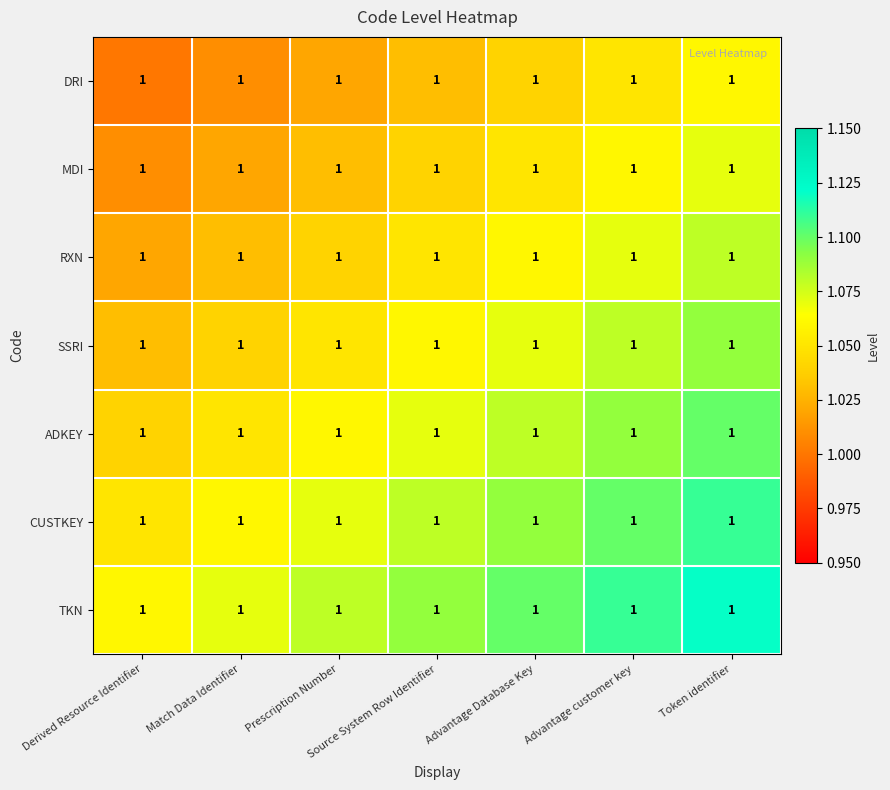

Reading right to left, extract all data points from this chart.

DRI: Token identifier=1.0	Advantage customer key=1.0	Advantage Database Key=1.0	Source System Row Identifier=1.0	Prescription Number=1.0	Match Data Identifier=1.0	Derived Resource Identifier=1.0
MDI: Token identifier=1.0	Advantage customer key=1.0	Advantage Database Key=1.0	Source System Row Identifier=1.0	Prescription Number=1.0	Match Data Identifier=1.0	Derived Resource Identifier=1.0
RXN: Token identifier=1.0	Advantage customer key=1.0	Advantage Database Key=1.0	Source System Row Identifier=1.0	Prescription Number=1.0	Match Data Identifier=1.0	Derived Resource Identifier=1.0
SSRI: Token identifier=1.0	Advantage customer key=1.0	Advantage Database Key=1.0	Source System Row Identifier=1.0	Prescription Number=1.0	Match Data Identifier=1.0	Derived Resource Identifier=1.0
ADKEY: Token identifier=1.0	Advantage customer key=1.0	Advantage Database Key=1.0	Source System Row Identifier=1.0	Prescription Number=1.0	Match Data Identifier=1.0	Derived Resource Identifier=1.0
CUSTKEY: Token identifier=1.0	Advantage customer key=1.0	Advantage Database Key=1.0	Source System Row Identifier=1.0	Prescription Number=1.0	Match Data Identifier=1.0	Derived Resource Identifier=1.0
TKN: Token identifier=1.0	Advantage customer key=1.0	Advantage Database Key=1.0	Source System Row Identifier=1.0	Prescription Number=1.0	Match Data Identifier=1.0	Derived Resource Identifier=1.0